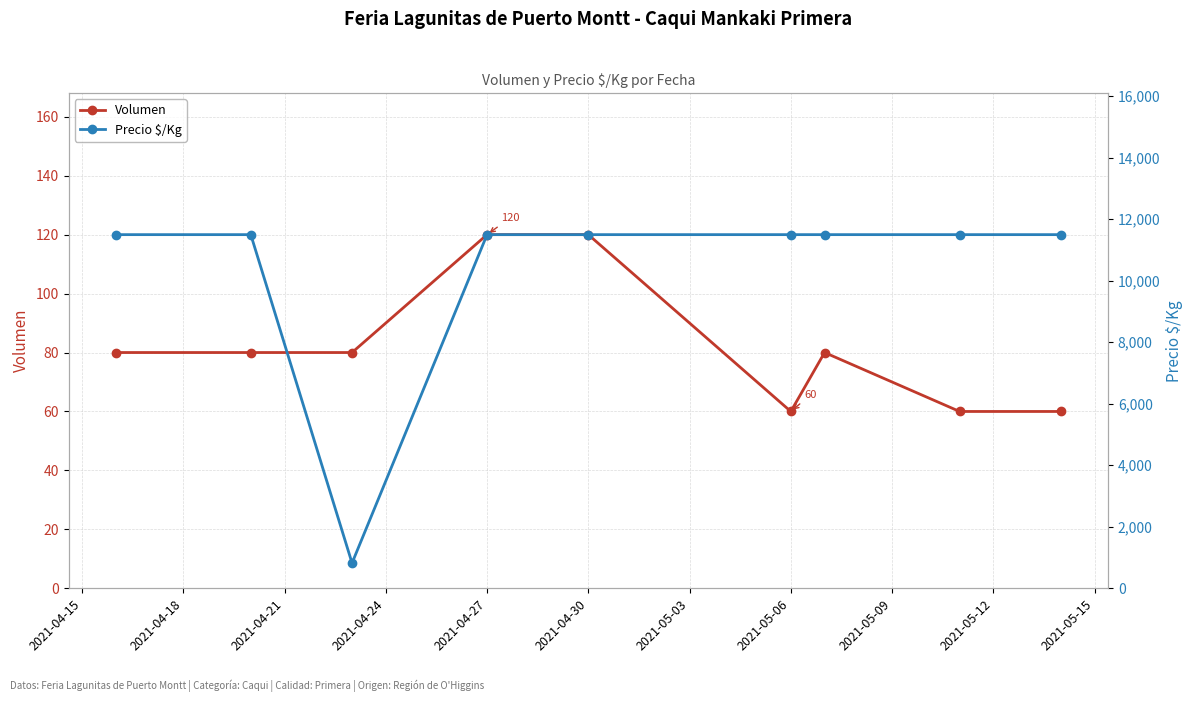

What is the minimum value for Volumen?

60